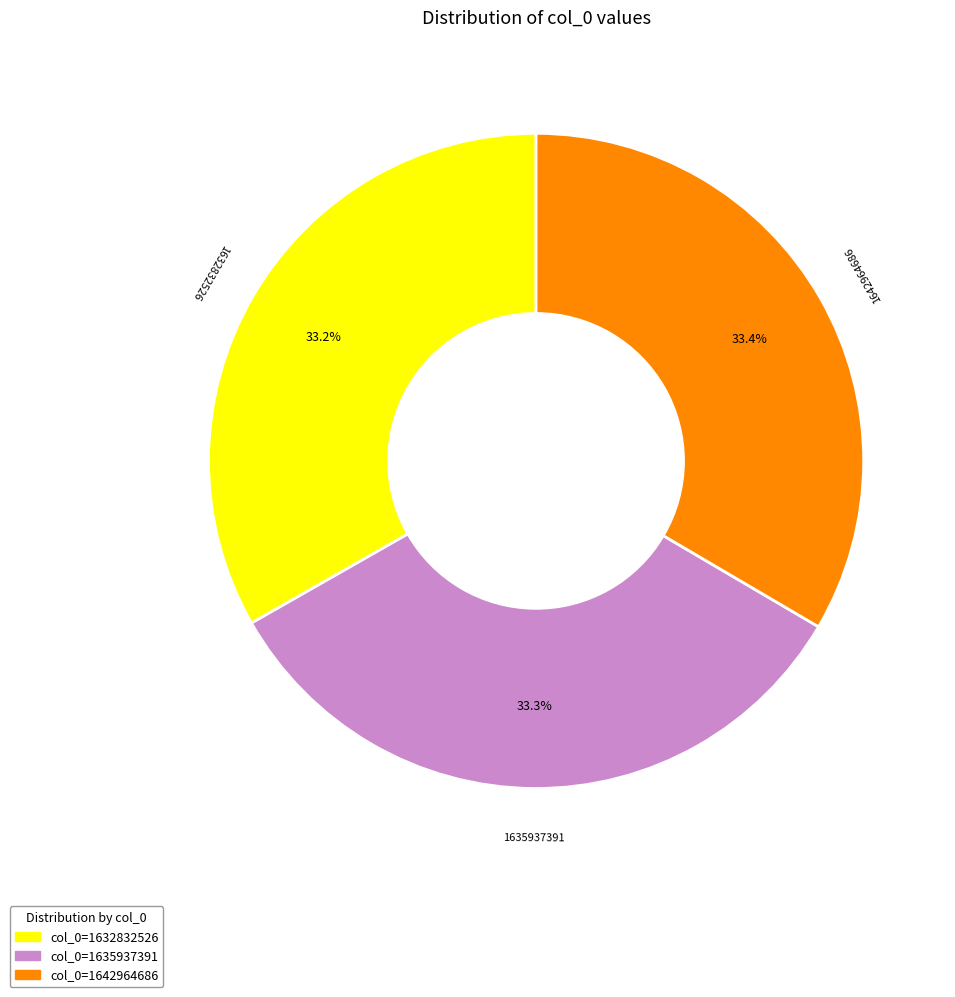

How many segments does this pie chart have?

3